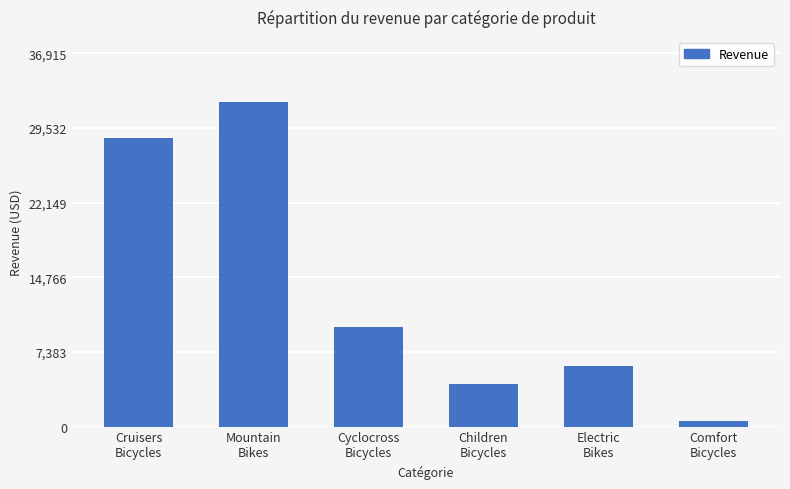

Is it true that the value at Children
Bicycles is 4200.9?

True